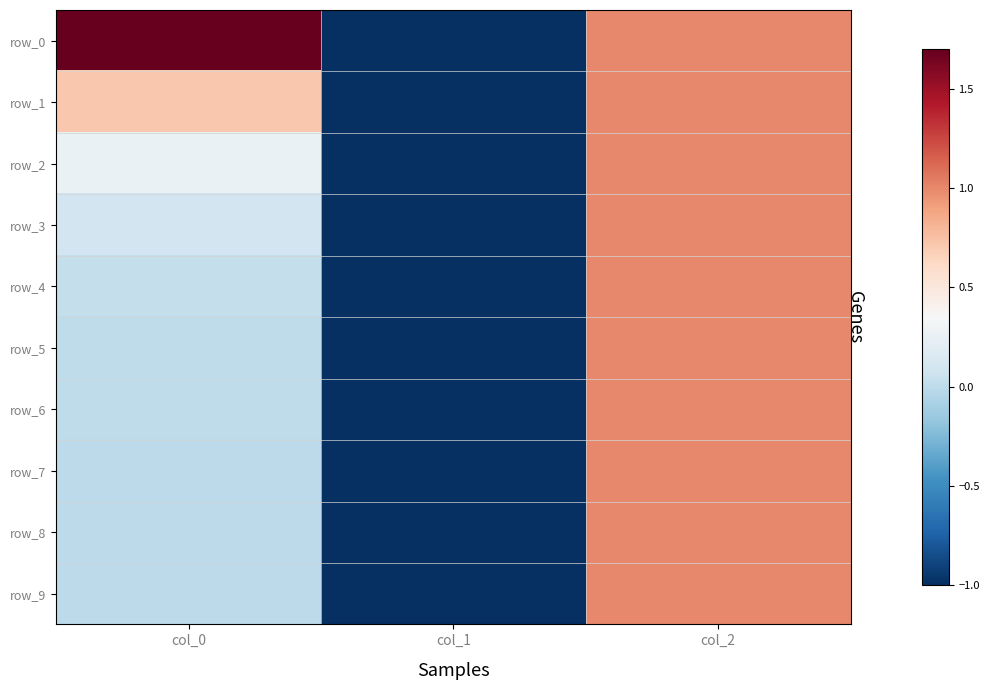

Between col_2 and col_0, which is larger?

col_0